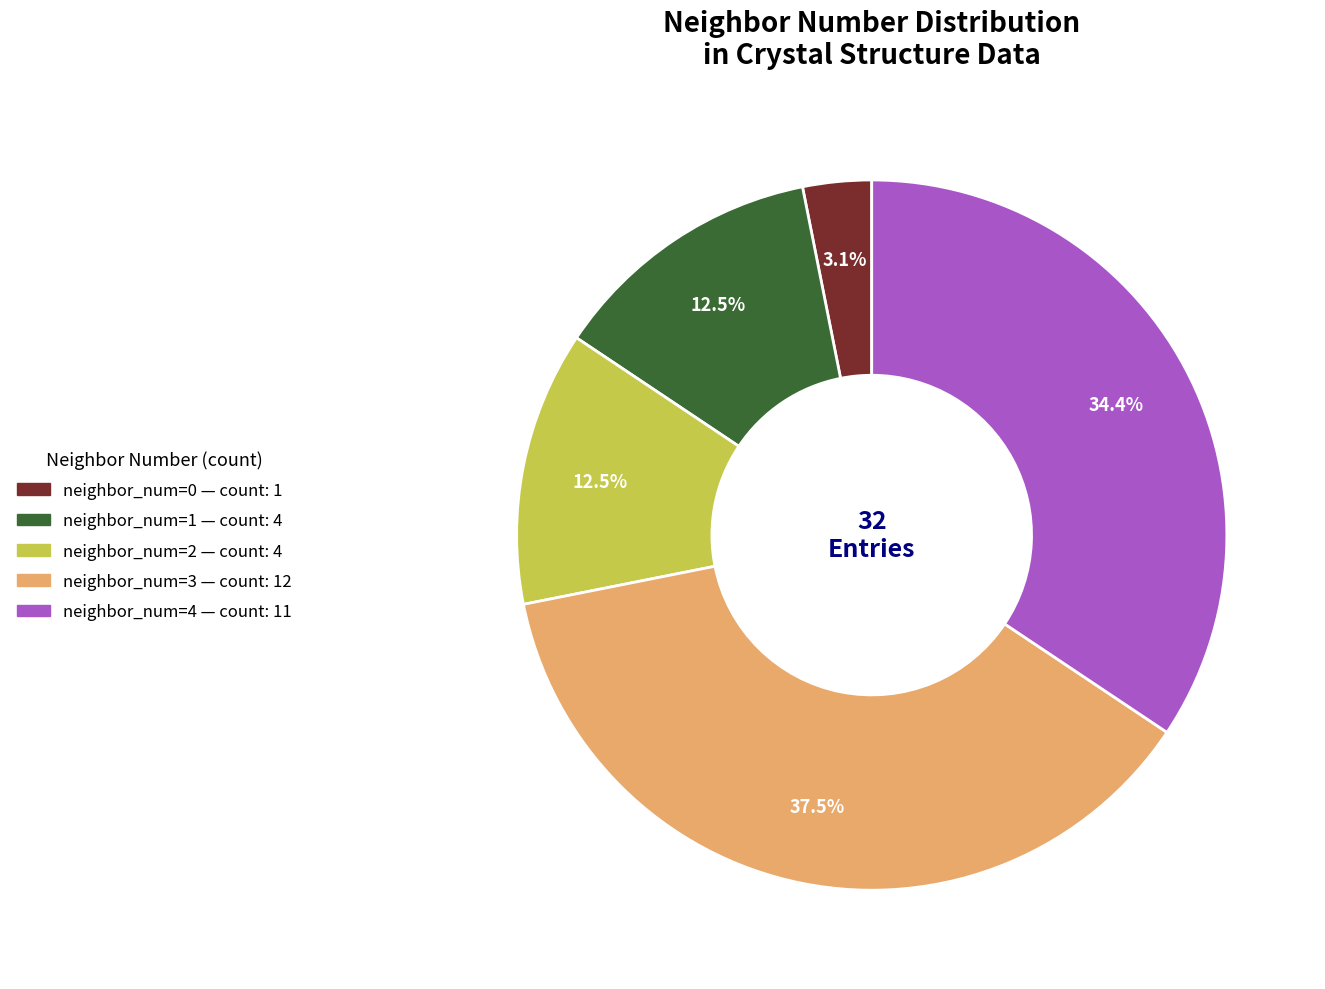

Combined, do neighbor_num=2 and neighbor_num=1 account for over 50%?

No